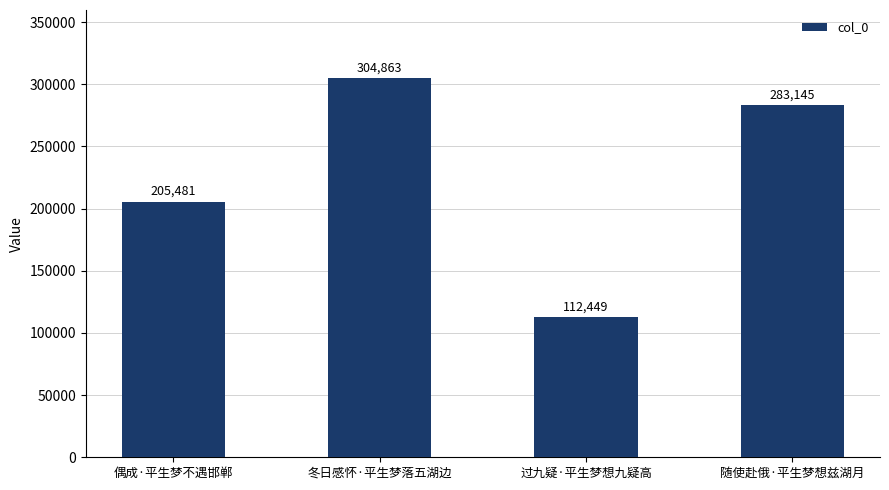

At which label does the data first exceed 283145?

冬日感怀·平生梦落五湖边